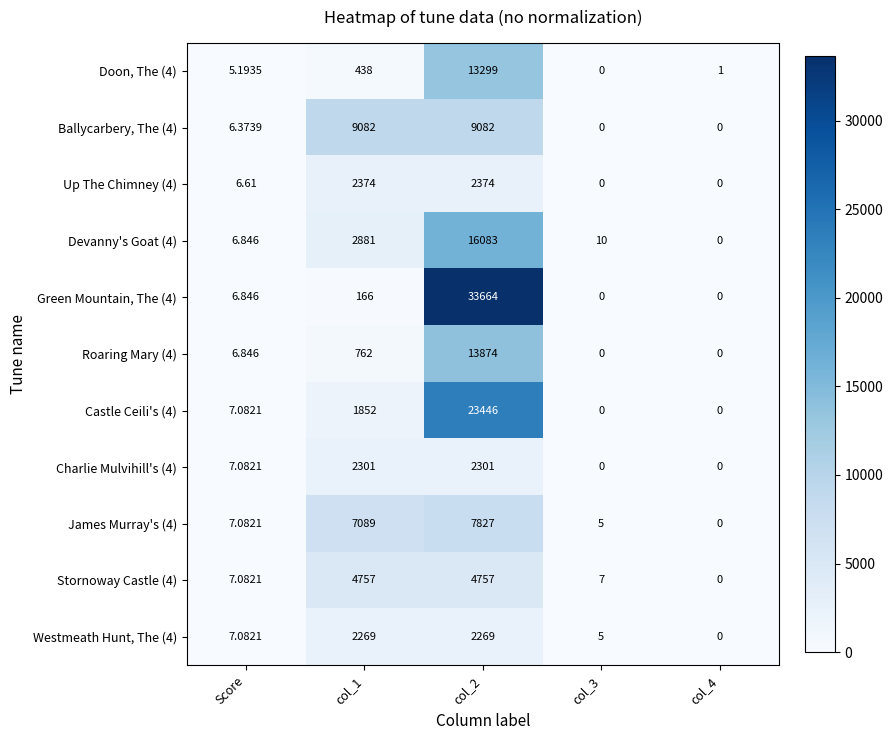

What is the total value across all series at col_4?

1.0